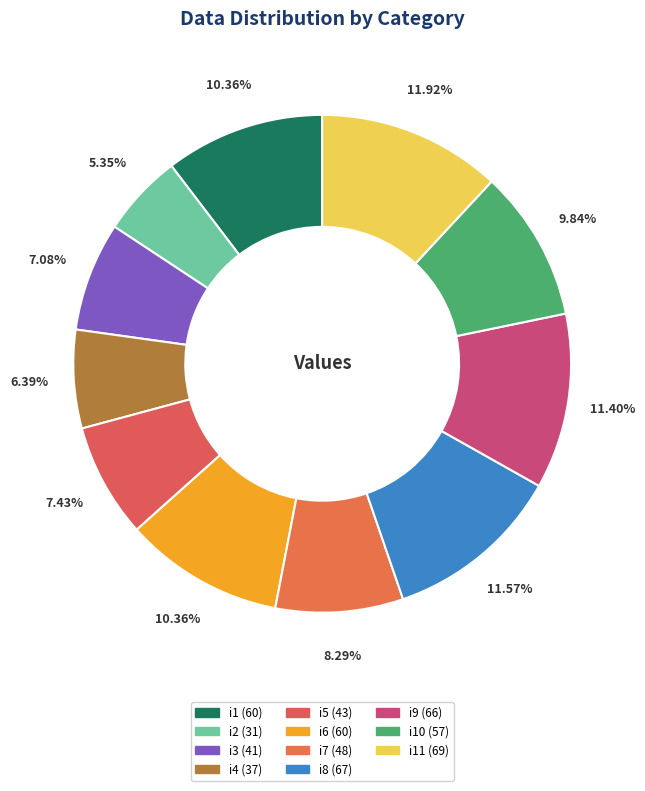

Which category has the smallest portion of the pie?

i2